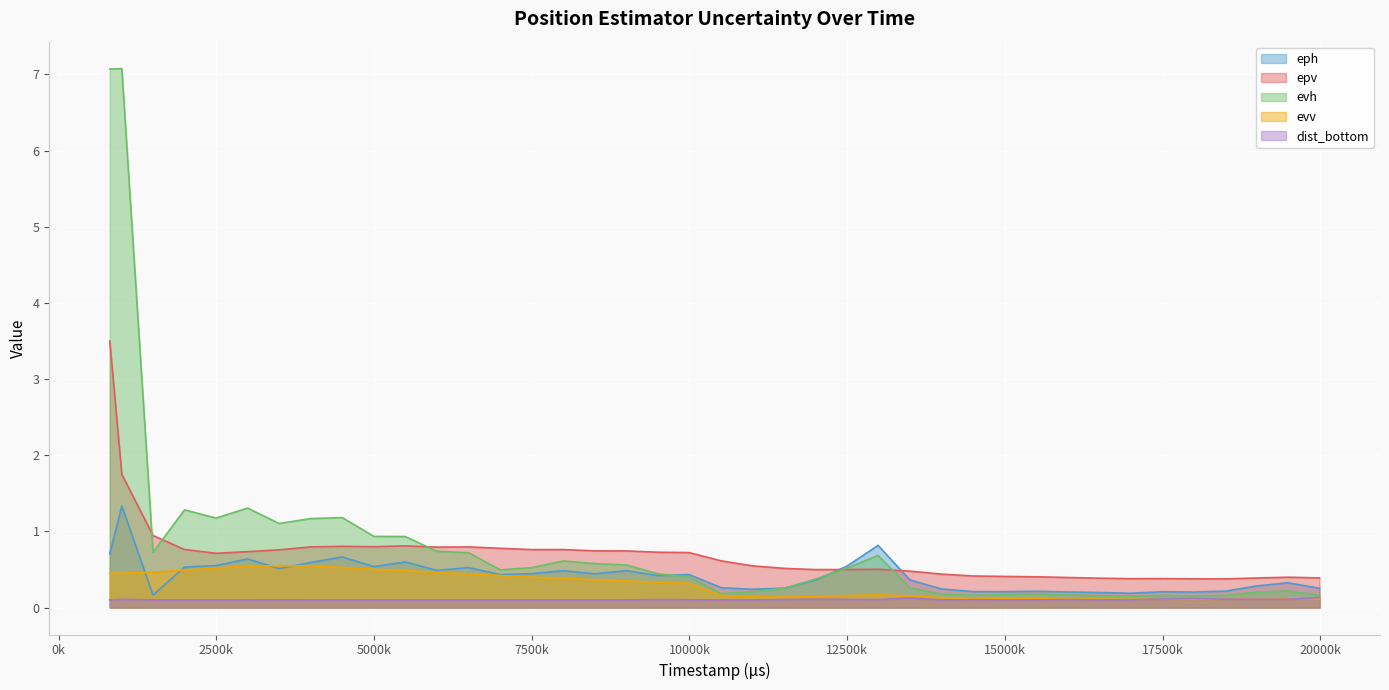

Rank the categories by dist_bottom value from highest to lowest.

19988000, 13492000, 17988000, 17499000, 18501000, 19000000, 12000000, 19488000, 1002000, 12493000, 15998000, 11503000, 9503000, 12990000, 14493000, 9992000, 3495000, 9002000, 3996000, 8000000, 811000, 1497000, 1996000, 2495000, 2995000, 4497000, 4998000, 5494000, 5996000, 6497000, 7003000, 7503000, 8501000, 10503000, 10990000, 13992000, 14992000, 15489000, 16488000, 16998000